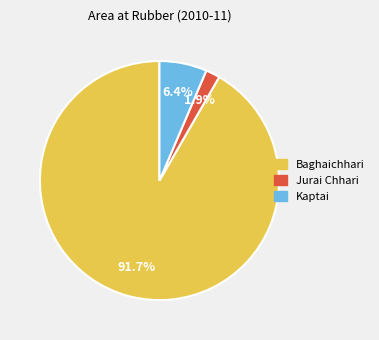

Does any single category account for the majority?

Yes